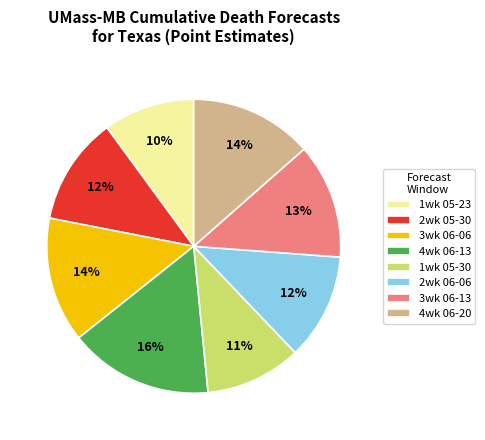

How many segments does this pie chart have?

8